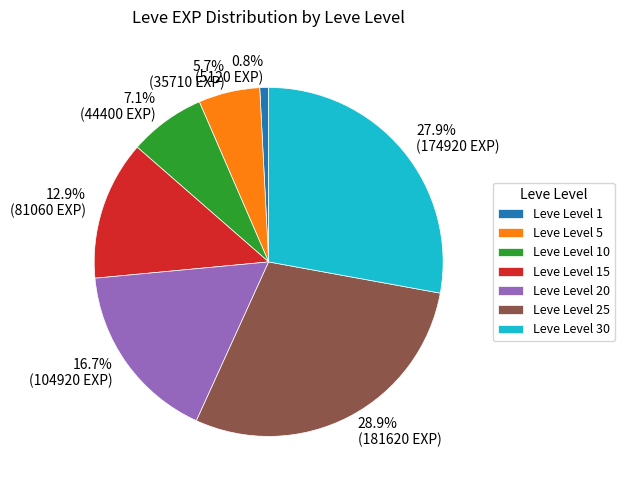

Count the number of slices in the pie.

7